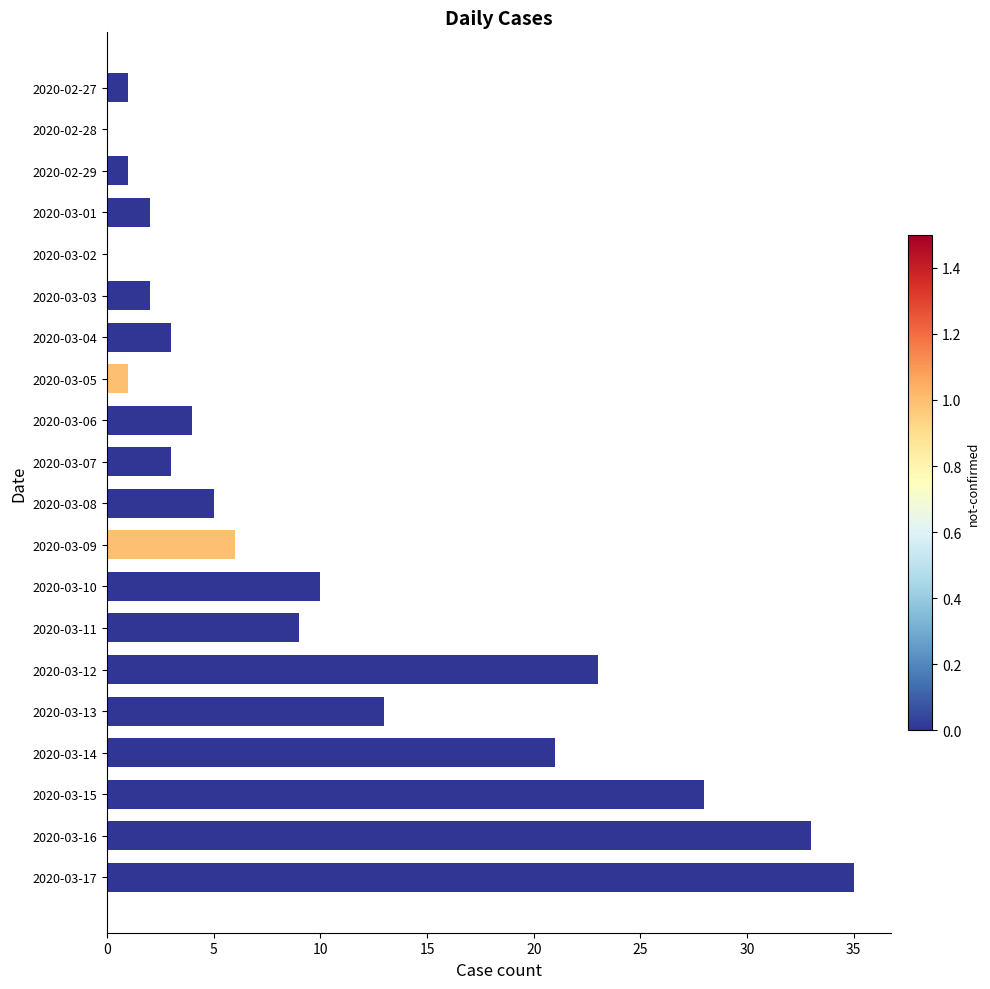

Count the number of data series in this chart.

1